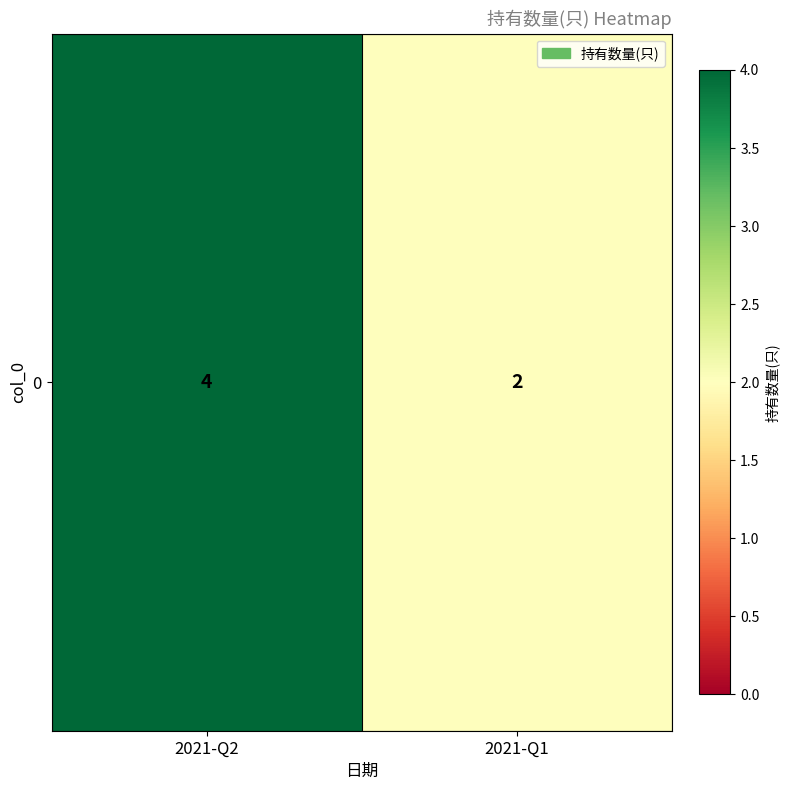

True or false: the data shows 6 at 2021-Q2.

False